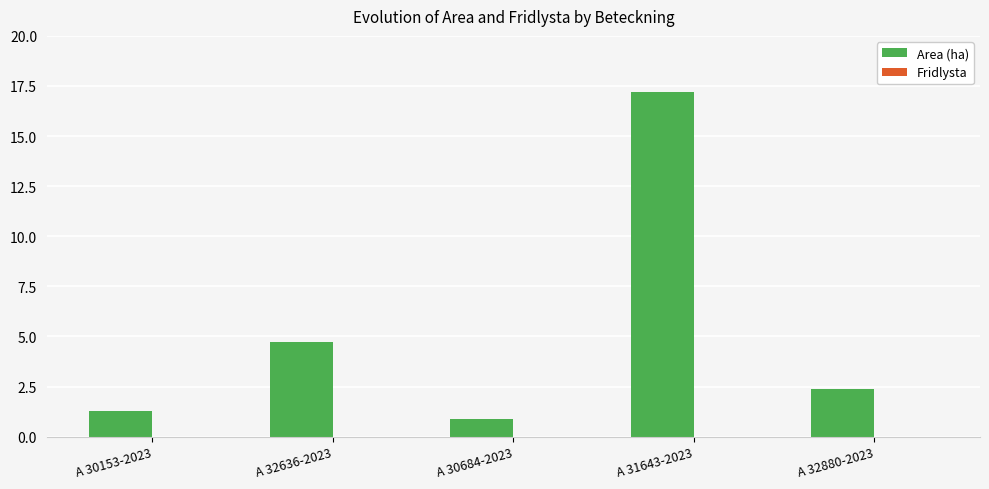

How many bars are there in total?

5